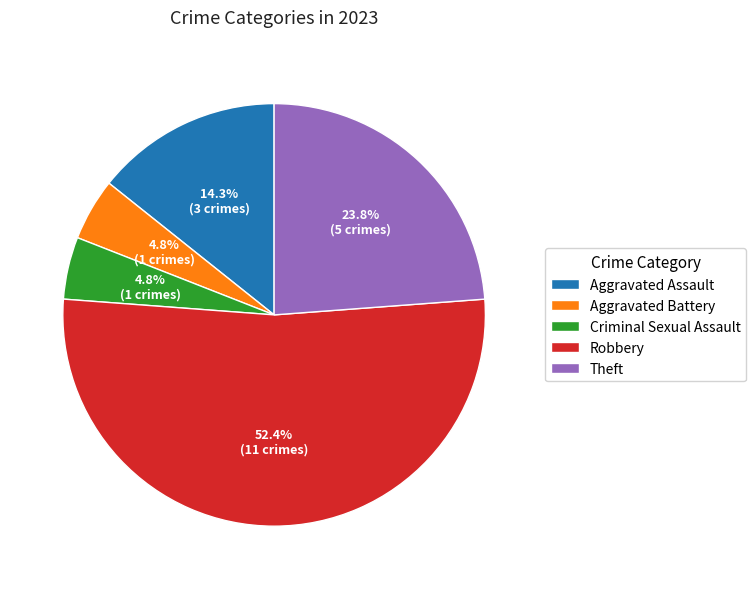

Count the number of slices in the pie.

5